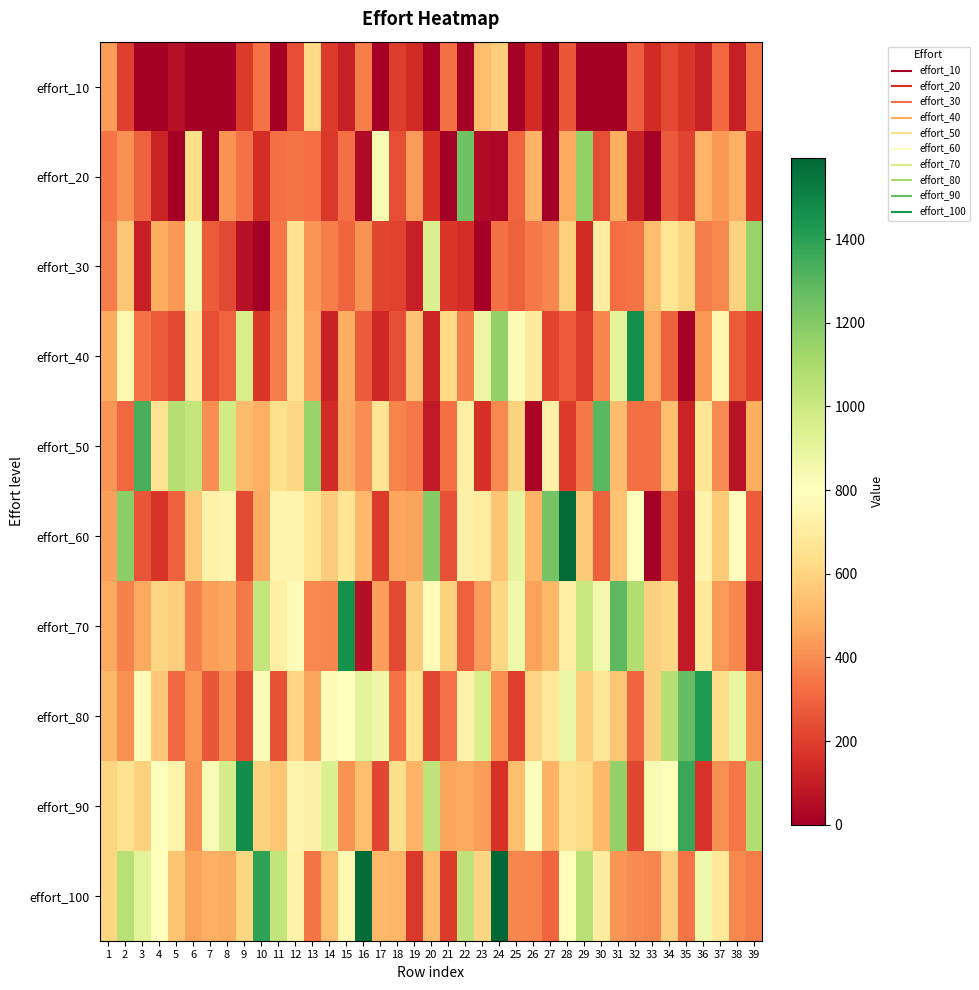

Reading left to right, what are all the values shown in this chart?

effort_10: 1=441.9	2=201.5	3=0.0	4=0.0	5=62.0	6=0.0	7=0.0	8=0.0	9=188.5	10=334.0	11=0.0	12=239.0	13=622.6	14=188.9	15=111.0	16=367.3	17=0.0	18=194.3	19=145.9	20=0.0	21=326.5	22=0.0	23=530.0	24=583.0	25=0.0	26=143.3	27=0.0	28=266.6	29=0.0	30=0.0	31=0.0	32=286.0	33=143.3	34=227.6	35=176.5	36=116.8	37=308.5	38=111.9	39=340.5
effort_20: 1=342.2	2=409.5	3=288.2	4=124.0	5=0.0	6=632.0	7=0.0	8=411.8	9=330.5	10=151.3	11=326.2	12=338.0	13=320.7	14=186.1	15=328.0	16=41.7	17=829.0	18=241.3	19=435.4	20=158.9	21=0.0	22=1250.4	23=38.0	24=25.5	25=294.1	26=495.8	27=0.0	28=470.0	29=1162.9	30=237.0	31=479.8	32=117.2	33=0.0	34=273.2	35=214.8	36=499.2	37=424.0	38=487.3	39=180.2
effort_30: 1=355.9	2=555.6	3=108.0	4=485.3	5=425.6	6=853.0	7=278.7	8=226.8	9=59.4	10=0.0	11=345.9	12=661.5	13=423.4	14=362.0	15=295.6	16=414.0	17=222.8	18=209.9	19=110.8	20=938.1	21=180.7	22=152.4	23=0.0	24=326.5	25=290.0	26=354.5	27=382.7	28=590.0	29=146.5	30=704.9	31=318.6	32=339.0	33=530.7	34=671.5	35=607.0	36=364.2	37=392.3	38=594.9	39=1149.8
effort_40: 1=479.1	2=766.2	3=332.7	4=274.2	5=229.7	6=693.3	7=237.5	8=297.9	9=963.2	10=178.8	11=356.6	12=664.7	13=447.3	14=115.0	15=485.2	16=276.0	17=136.3	18=247.9	19=545.4	20=130.1	21=619.1	22=370.0	23=882.0	24=1162.5	25=774.9	26=695.8	27=215.7	28=278.1	29=197.5	30=382.2	31=905.6	32=1460.3	33=470.2	34=292.8	35=0.0	36=429.8	37=754.8	38=279.4	39=201.0
effort_50: 1=417.5	2=309.2	3=1339.2	4=650.6	5=1065.7	6=1023.3	7=404.7	8=983.5	9=526.4	10=488.4	11=642.4	12=611.8	13=1146.7	14=146.1	15=475.5	16=399.7	17=662.9	18=377.0	19=349.4	20=92.8	21=324.2	22=721.9	23=160.8	24=388.6	25=594.0	26=24.7	27=725.9	28=190.1	29=348.9	30=1300.4	31=527.6	32=325.9	33=328.7	34=533.7	35=121.0	36=670.9	37=394.3	38=64.7	39=483.4
effort_60: 1=443.2	2=1182.3	3=260.4	4=173.2	5=288.8	6=572.9	7=733.0	8=745.5	9=230.8	10=474.5	11=744.8	12=744.8	13=671.9	14=574.1	15=668.1	16=512.5	17=192.2	18=462.8	19=455.8	20=1190.6	21=252.8	22=726.5	23=701.7	24=549.5	25=902.1	26=499.8	27=1238.2	28=1578.2	29=567.3	30=287.0	31=543.2	32=797.1	33=6.2	34=273.0	35=90.8	36=738.7	37=567.5	38=789.2	39=276.0
effort_70: 1=473.0	2=373.3	3=469.3	4=608.4	5=583.9	6=373.3	7=442.5	8=461.4	9=349.2	10=1024.2	11=722.0	12=780.9	13=388.7	14=385.5	15=1455.1	16=54.2	17=446.2	18=227.1	19=573.8	20=776.5	21=597.4	22=289.7	23=430.0	24=614.2	25=857.6	26=450.2	27=512.4	28=720.8	29=1006.7	30=848.5	31=1292.6	32=1079.3	33=588.4	34=613.6	35=91.8	36=687.7	37=432.5	38=384.3	39=70.2
effort_80: 1=515.6	2=409.9	3=774.6	4=561.4	5=305.9	6=426.6	7=263.0	8=397.0	9=235.8	10=820.8	11=252.1	12=599.9	13=463.4	14=777.5	15=794.6	16=911.1	17=867.5	18=335.1	19=653.7	20=223.4	21=335.7	22=733.5	23=954.3	24=405.3	25=203.9	26=603.9	27=681.6	28=883.7	29=583.8	30=677.9	31=556.5	32=301.0	33=585.9	34=1070.7	35=1272.2	36=1424.9	37=630.9	38=886.7	39=419.8
effort_90: 1=605.1	2=649.0	3=594.6	4=803.8	5=740.8	6=415.4	7=821.7	8=966.6	9=1474.1	10=592.0	11=558.3	12=743.6	13=724.8	14=940.5	15=414.9	16=531.9	17=221.1	18=635.8	19=504.1	20=1040.4	21=462.0	22=471.9	23=436.7	24=166.8	25=532.2	26=791.8	27=495.5	28=649.8	29=623.5	30=513.6	31=1157.5	32=221.6	33=830.3	34=814.3	35=1366.5	36=171.2	37=406.6	38=342.9	39=1072.7
effort_100: 1=604.9	2=1059.3	3=913.5	4=793.4	5=553.3	6=454.1	7=487.4	8=478.5	9=605.9	10=1383.5	11=1030.8	12=733.7	13=337.4	14=534.9	15=763.2	16=1580.1	17=514.6	18=508.3	19=182.1	20=517.4	21=188.6	22=1035.2	23=608.8	24=1594.9	25=385.7	26=378.3	27=299.7	28=814.5	29=1057.8	30=708.8	31=421.1	32=397.6	33=381.5	34=583.4	35=339.5	36=857.3	37=679.2	38=387.1	39=359.6